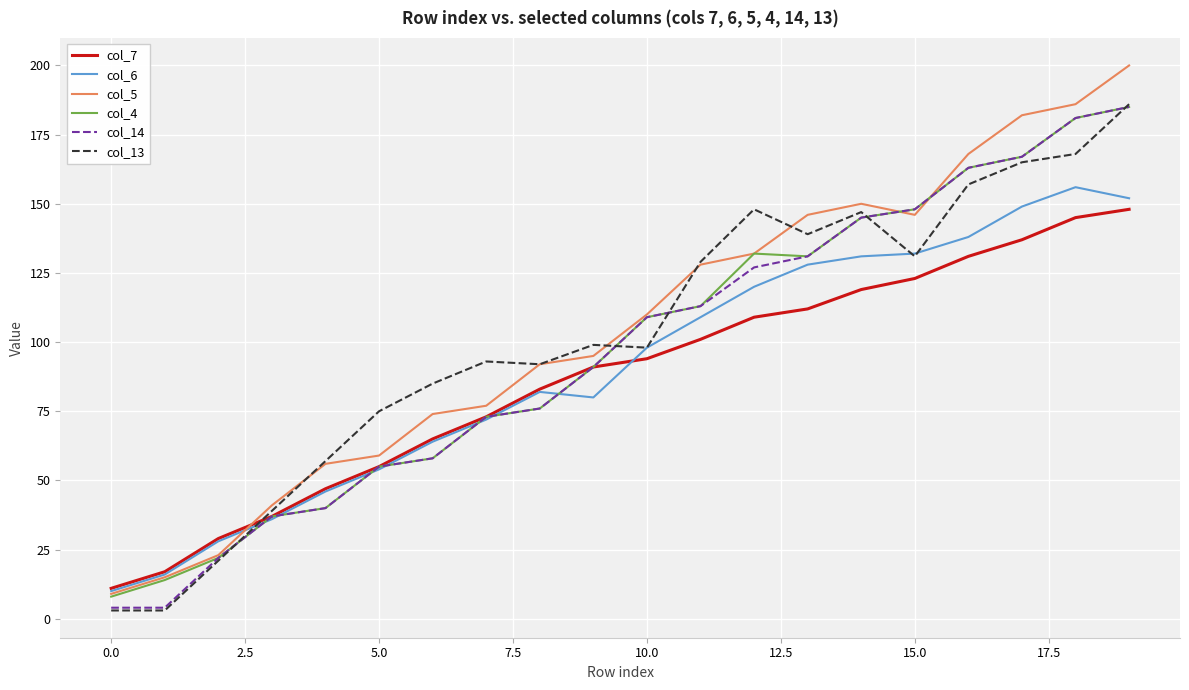

Does the chart have visible grid lines?

Yes